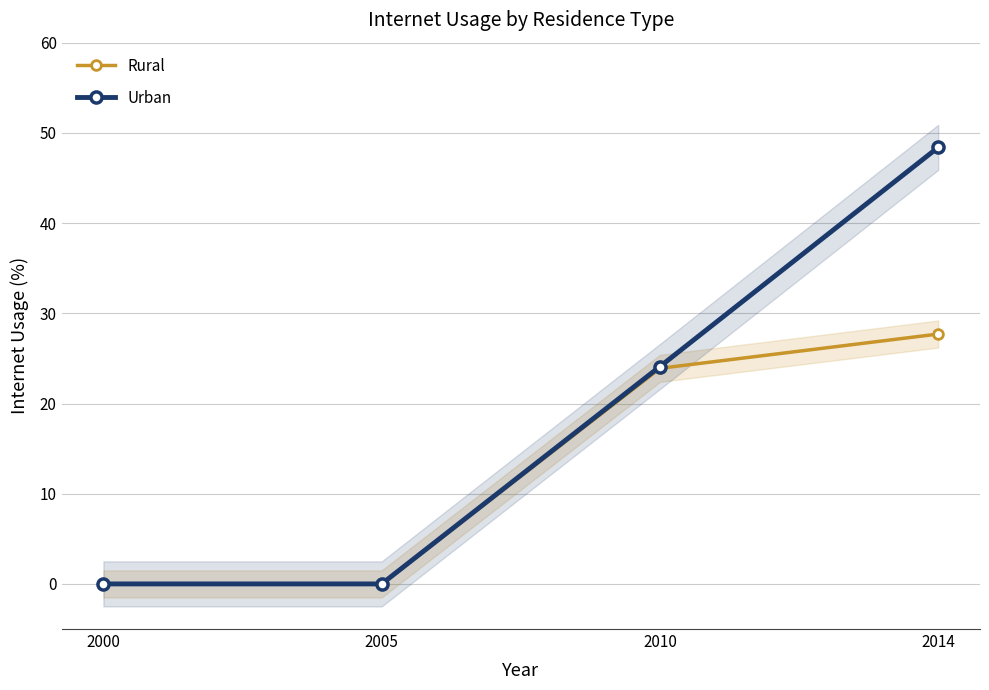

Is it true that Rural equals 23.9 at 2010?

True